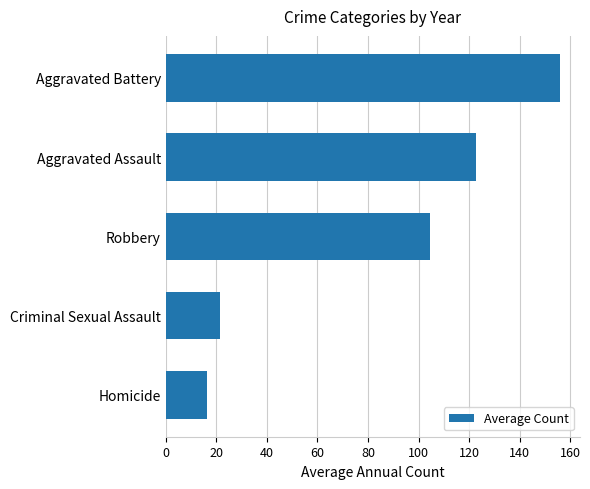

What is the smallest value displayed?

16.2